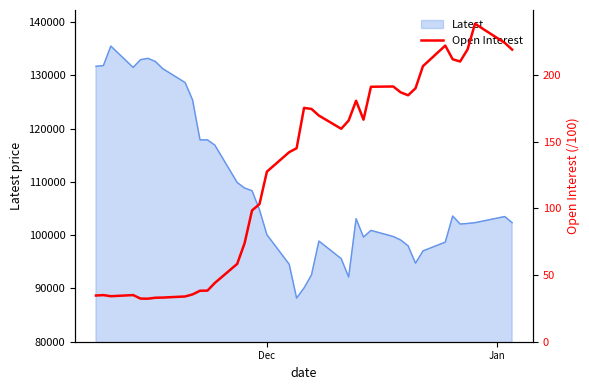

What is the lowest value of the Latest series?

88200